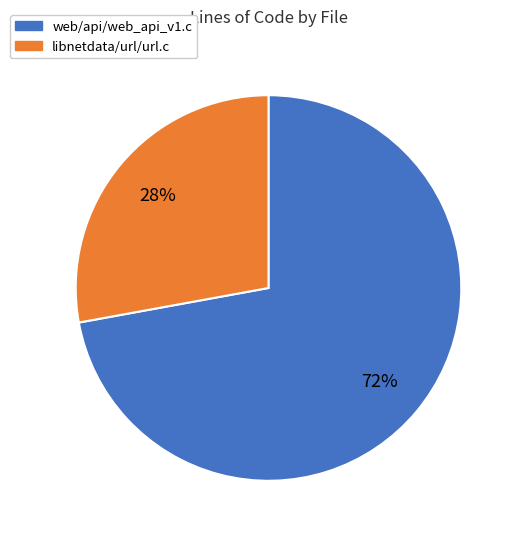

To the nearest percent, what is the difference between the web/api/web_api_v1.c and libnetdata/url/url.c slice percentages?

44%